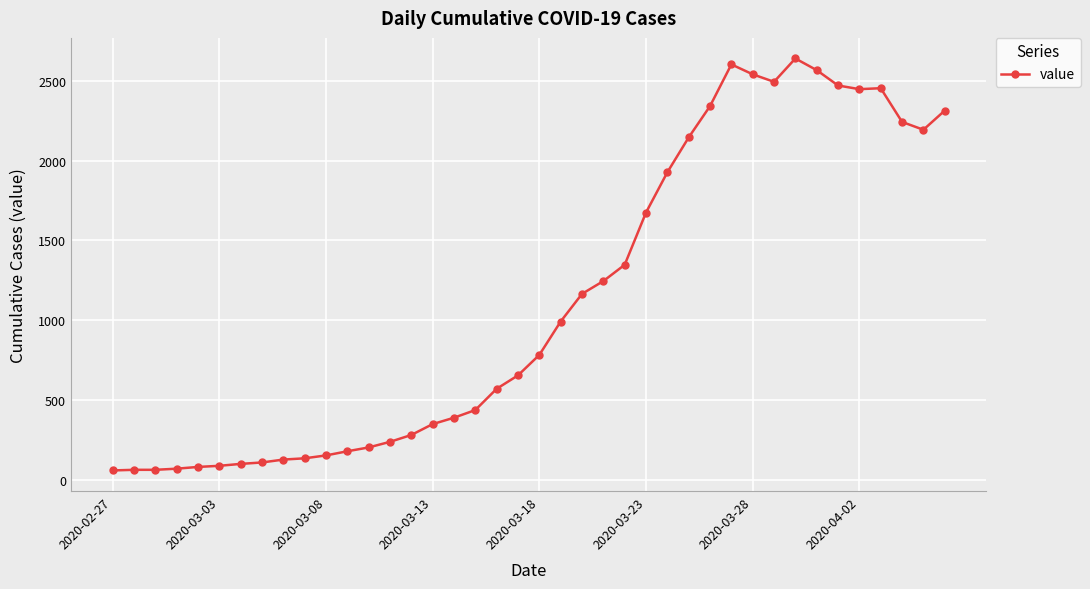

What is the difference between the maximum and minimum values?

2578